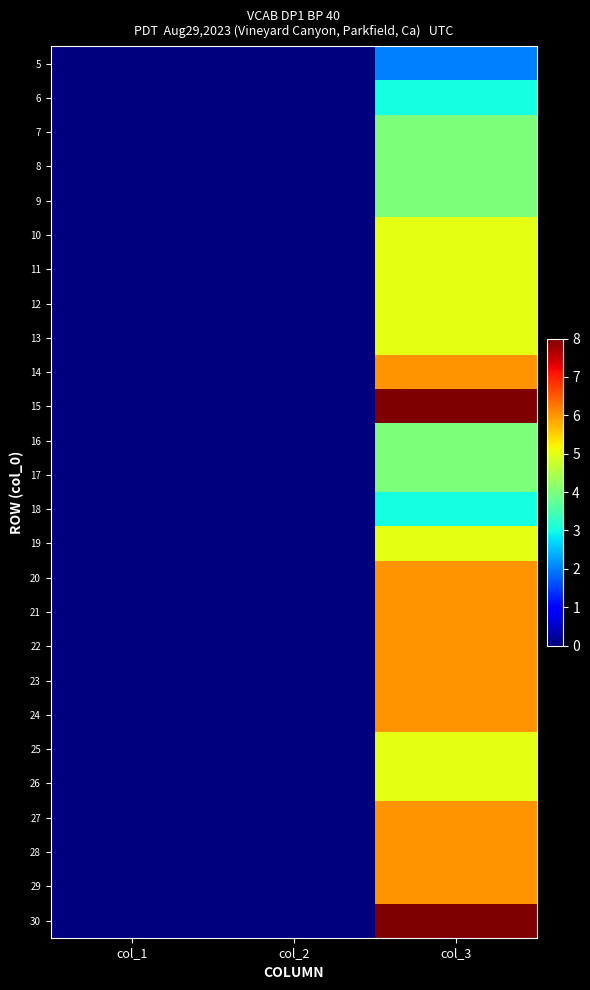

What is the total value across all series at col_3?

133